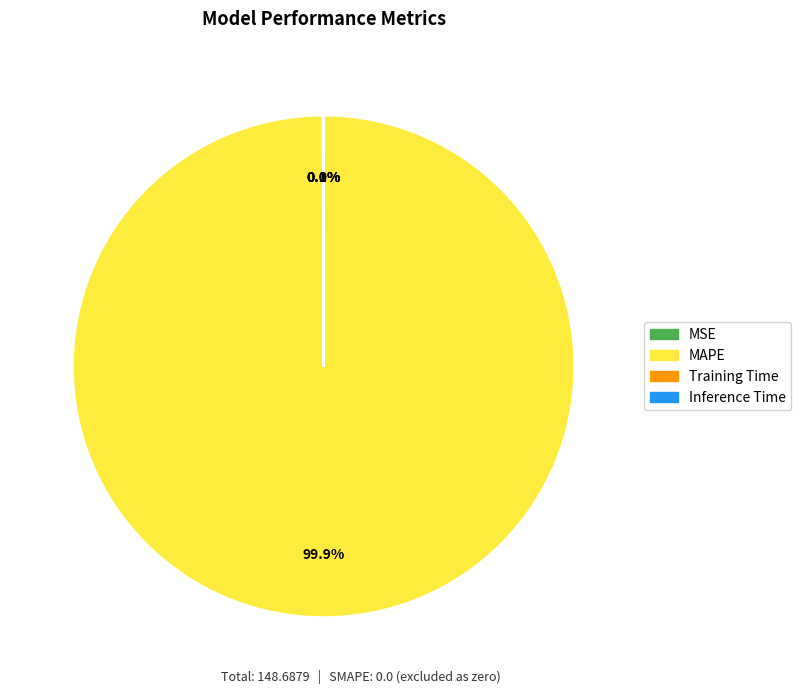

What is the largest slice in the pie chart?

MAPE